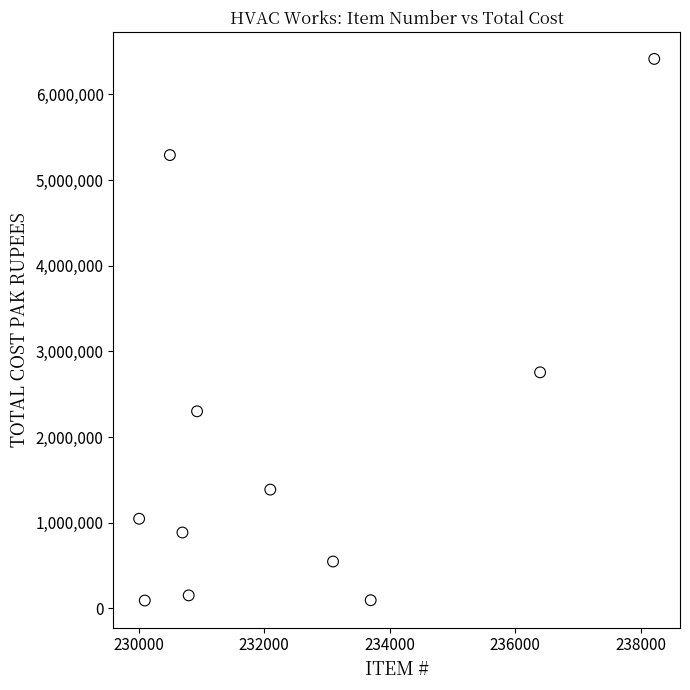

What Y value in the scatter plot is closest to 3252750?

2755000